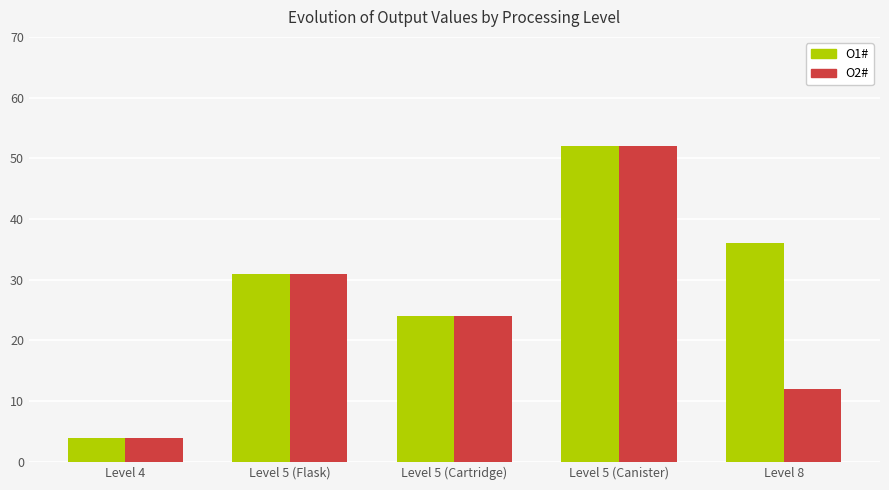

What is the total value across all series at Level 8?

48